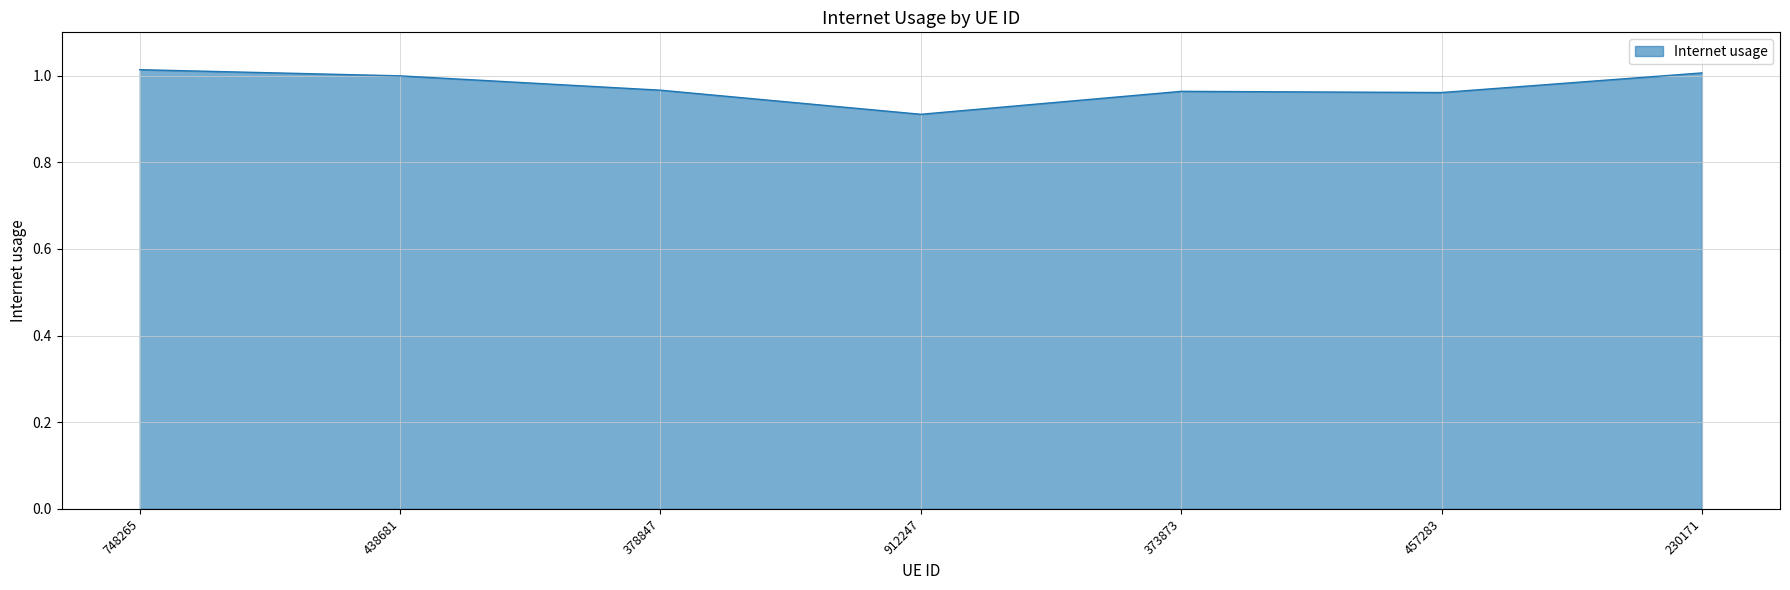

Where is the first local maximum?

373873